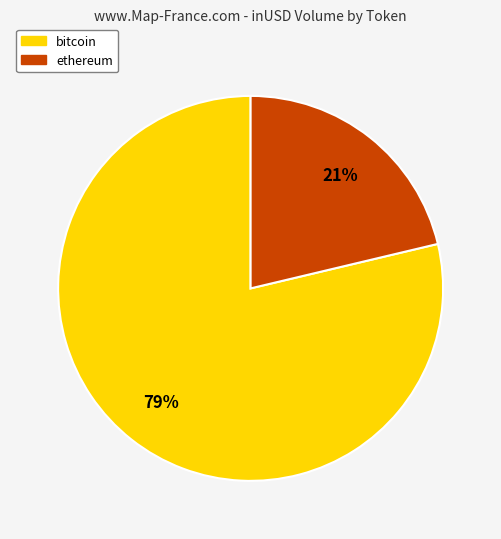

To the nearest percent, what is the average slice percentage?

50%